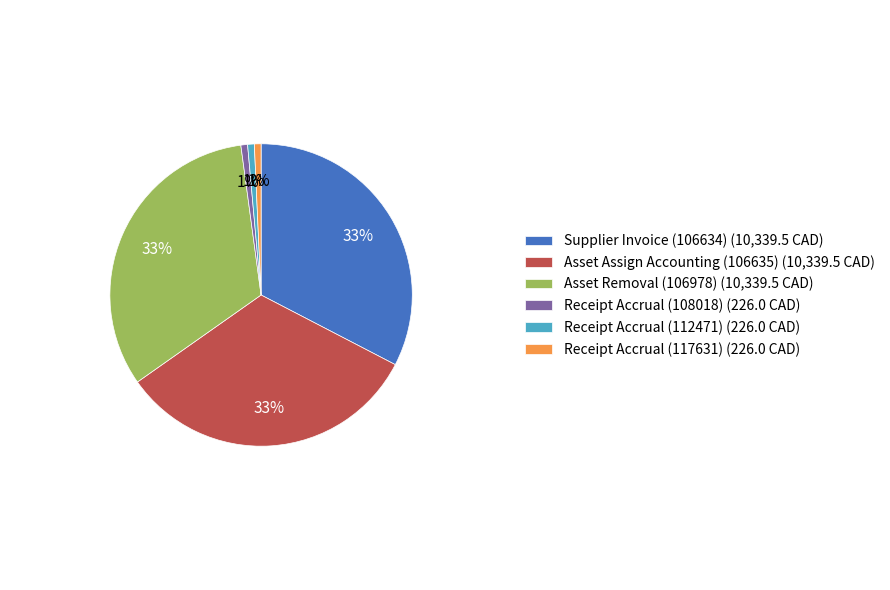

To the nearest percent, what is the combined percentage of Asset Removal (106978) and Asset Assign Accounting (106635)?

65%